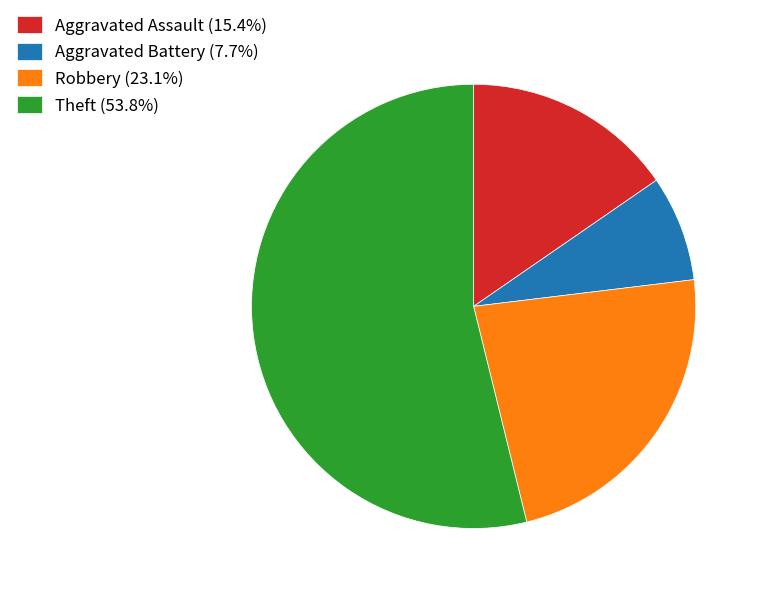

Between Theft and Aggravated Battery, which is larger?

Theft